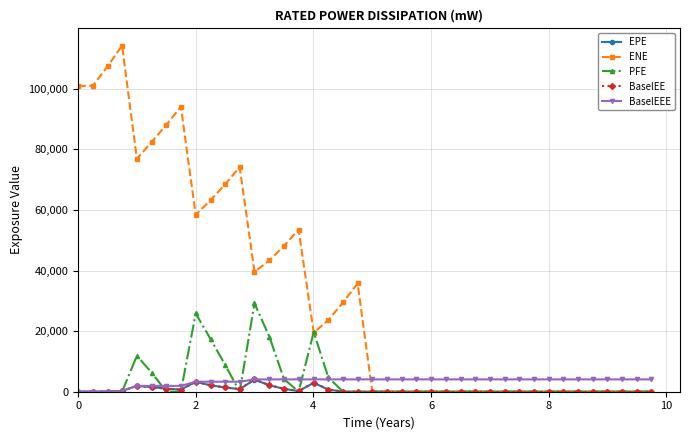

True or false: EPE has more than 0 points higher than both neighbors.

True